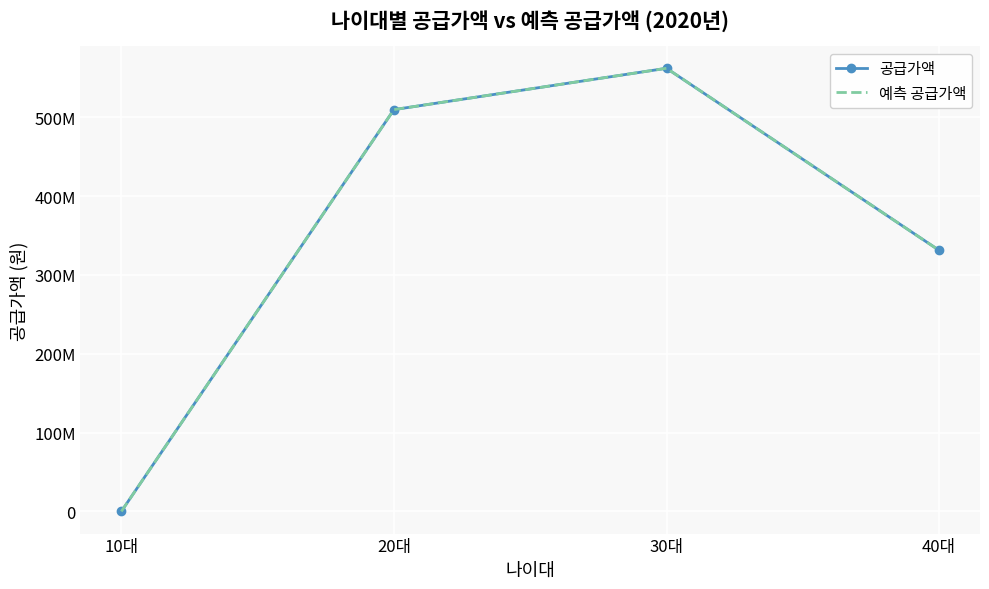

Which series has the widest spread of values?

공급가액